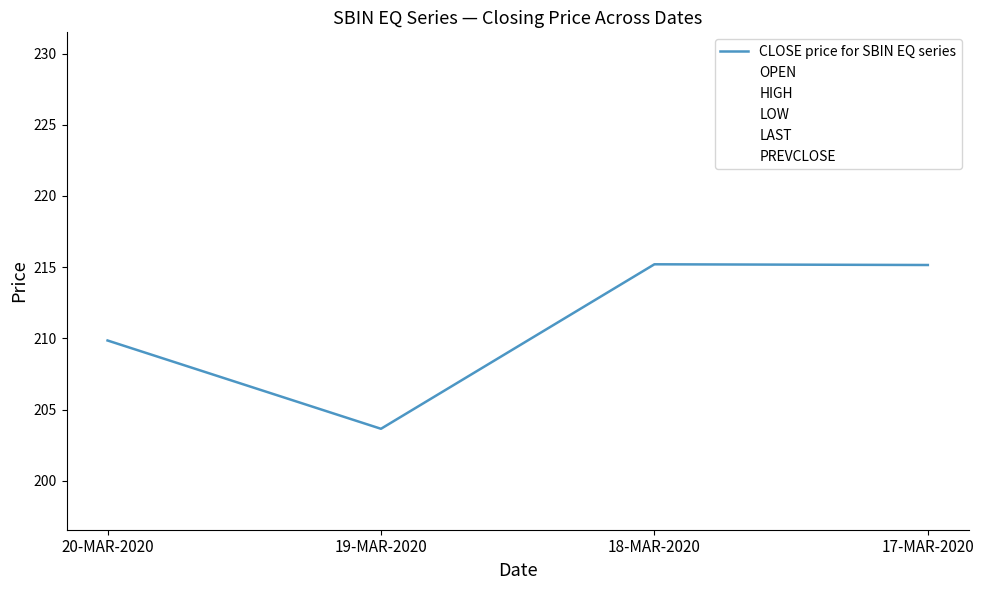

Does the chart display data point markers on the line(s)?

No